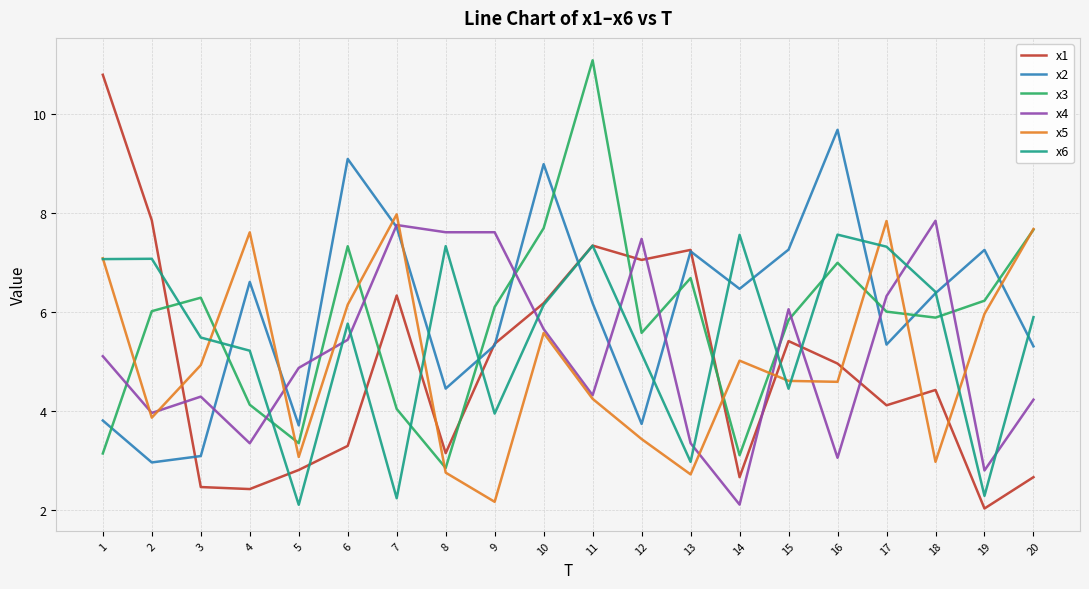

Is the value of x5 at 16 greater than the value of x1 at 8?

Yes